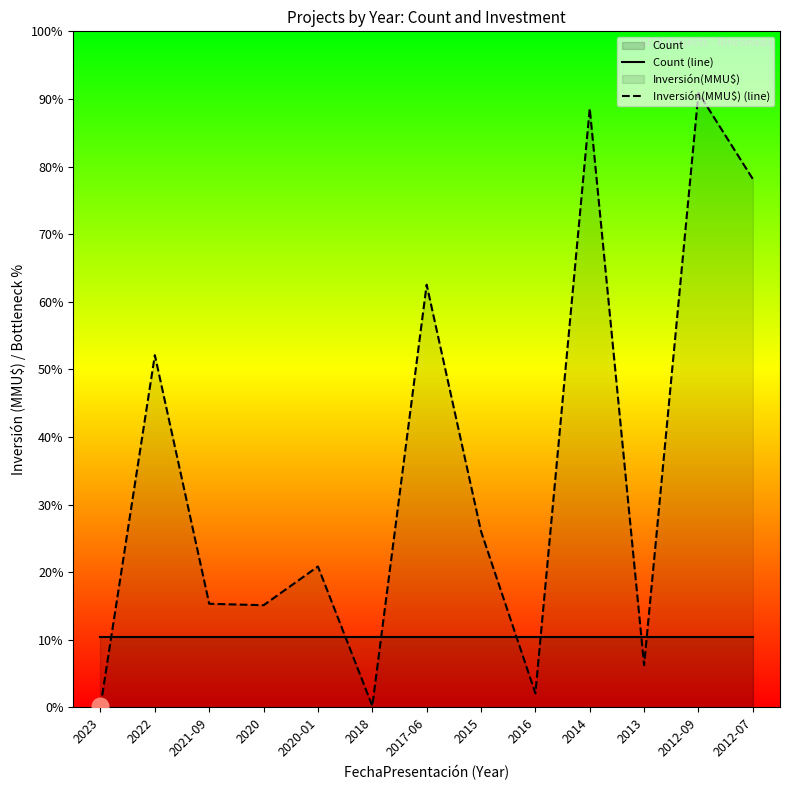

What is the total value across all series at 2012-09?

19447